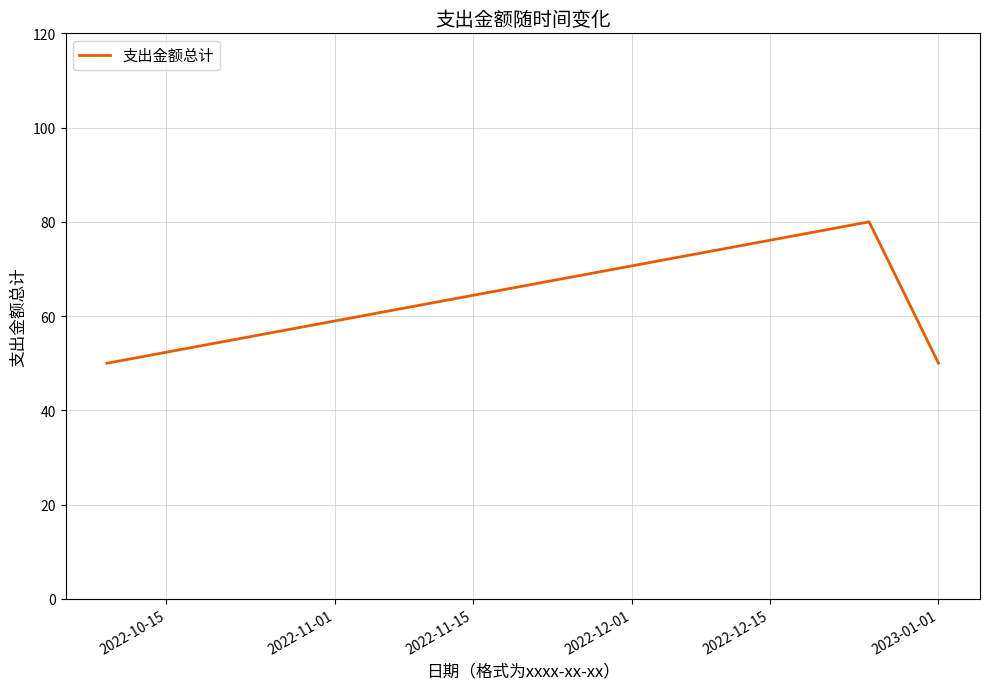

What is the difference between the maximum and minimum values?

30.0